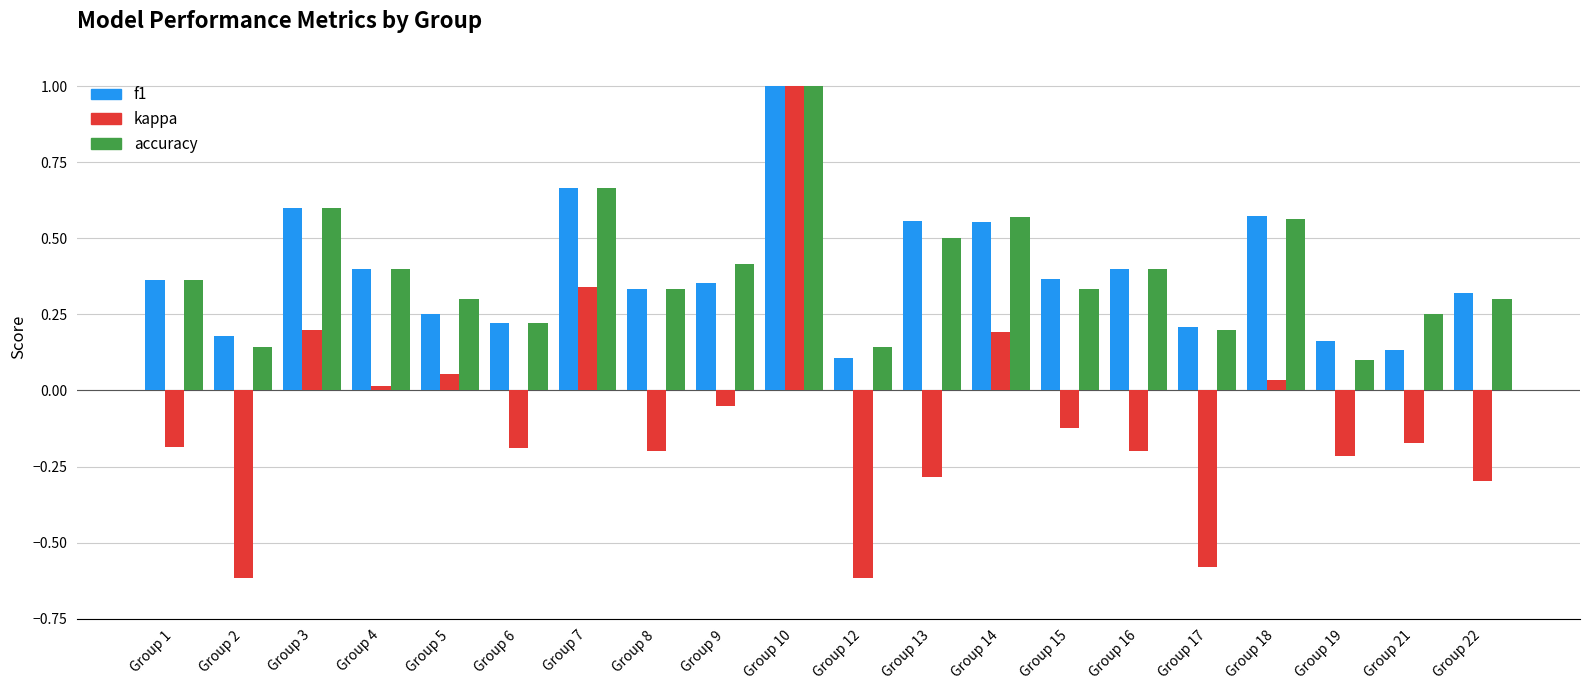

What is the maximum value for accuracy?

1.0